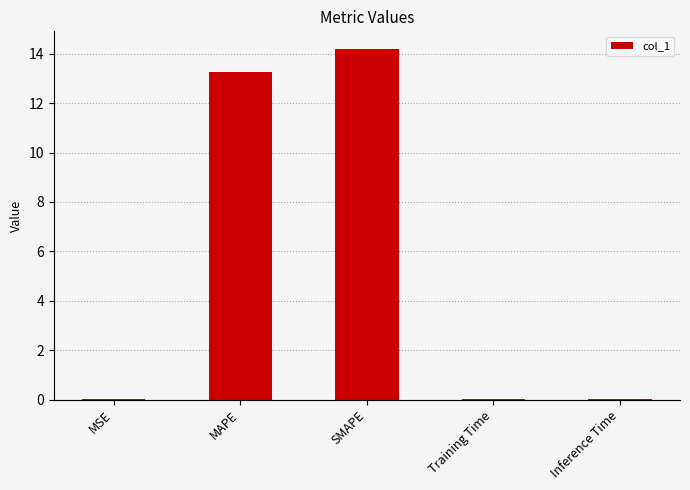

True or false: the data shows 0.0 at MSE.

True